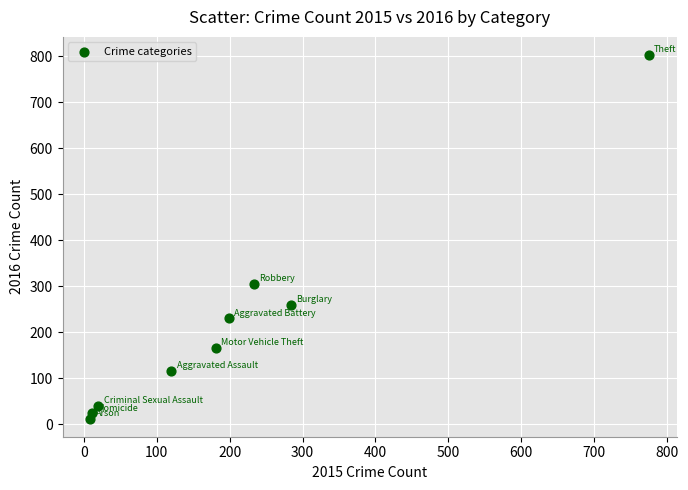

What Y value in the scatter plot is closest to 407?

305